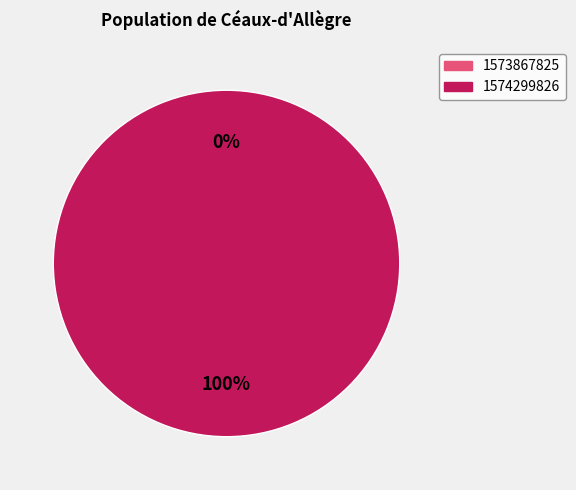

Which category has the biggest portion of the pie?

1574299826